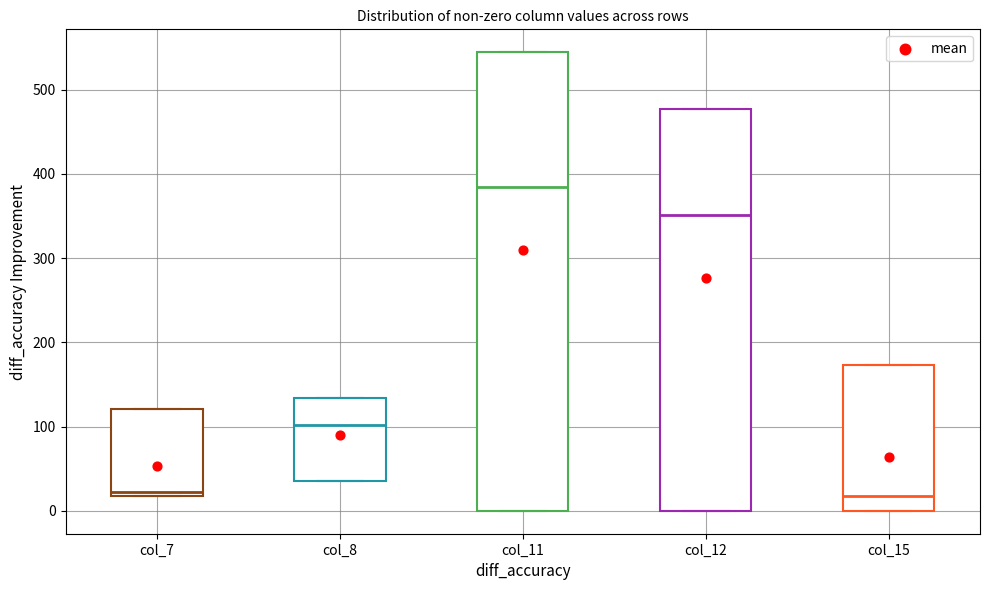

Where is the upper edge of the box for col_15 on the y-axis? The values are not printed on the chart, so give them approximately, as read against the axis.

170